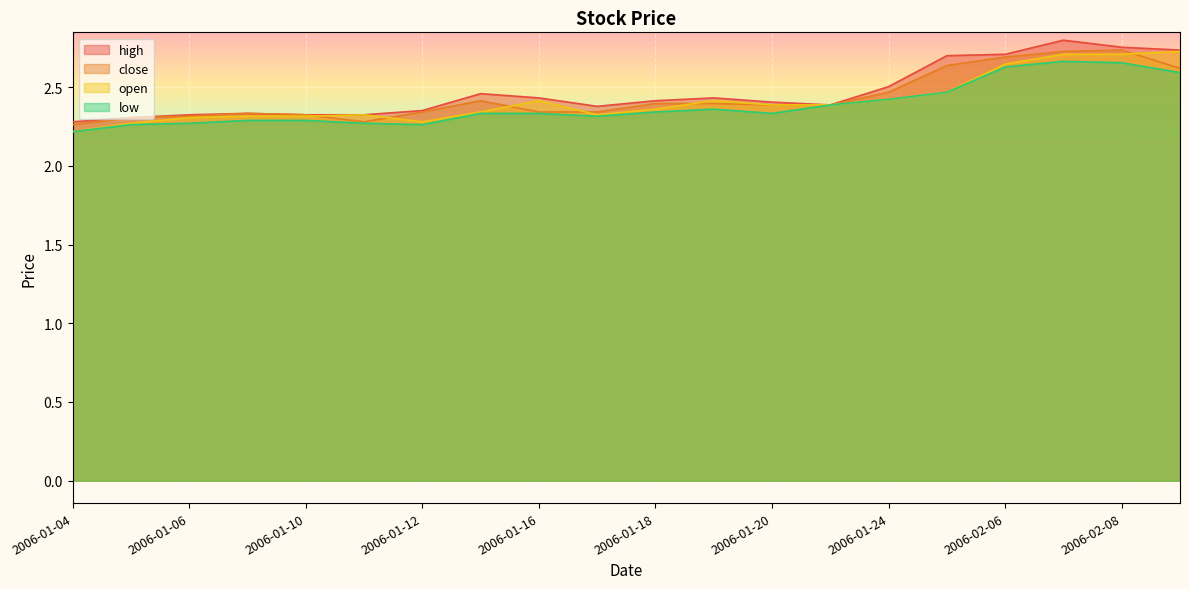

List the labels in order of high value, largest first.

2006-02-07, 2006-02-08, 2006-02-09, 2006-02-06, 2006-01-25, 2006-01-24, 2006-01-13, 2006-01-16, 2006-01-19, 2006-01-18, 2006-01-20, 2006-01-23, 2006-01-17, 2006-01-12, 2006-01-09, 2006-01-06, 2006-01-10, 2006-01-11, 2006-01-05, 2006-01-04